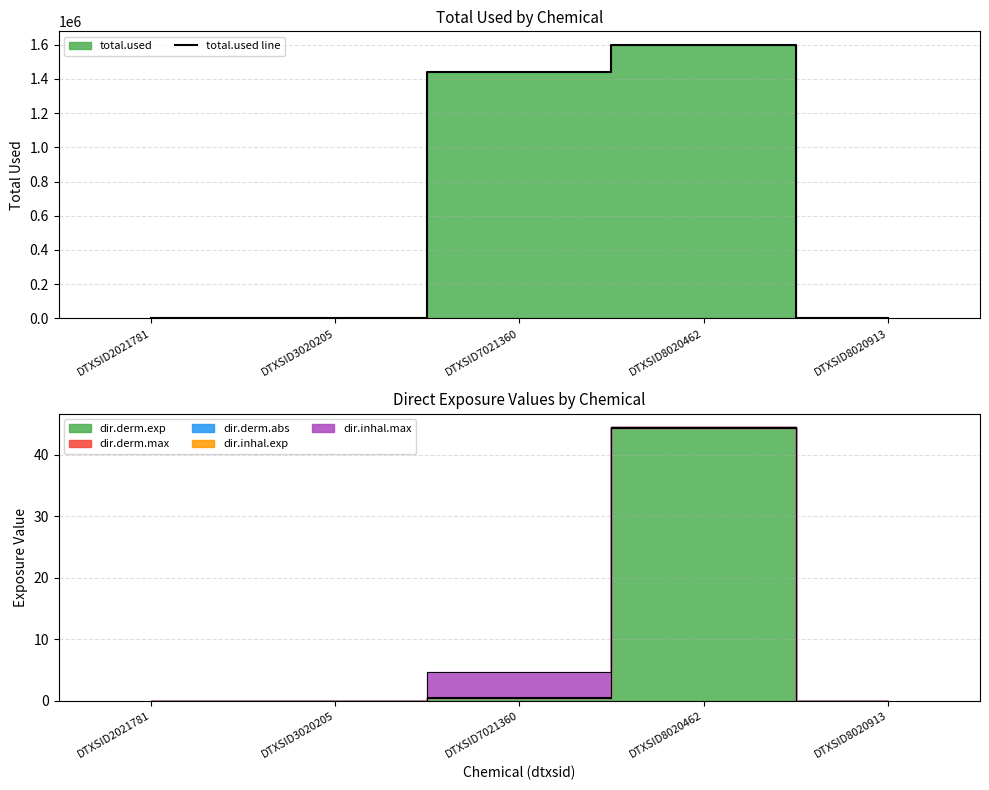

How many lines are shown in the chart?

1